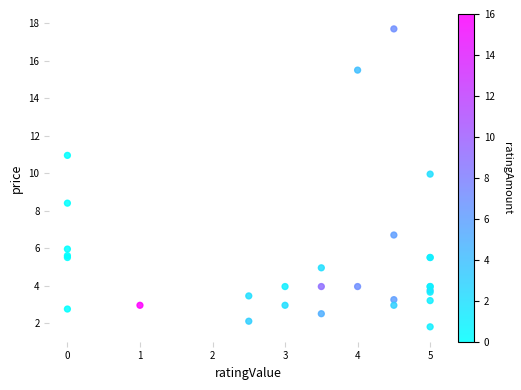

What Y value in the scatter plot is closest to 9?

8.4